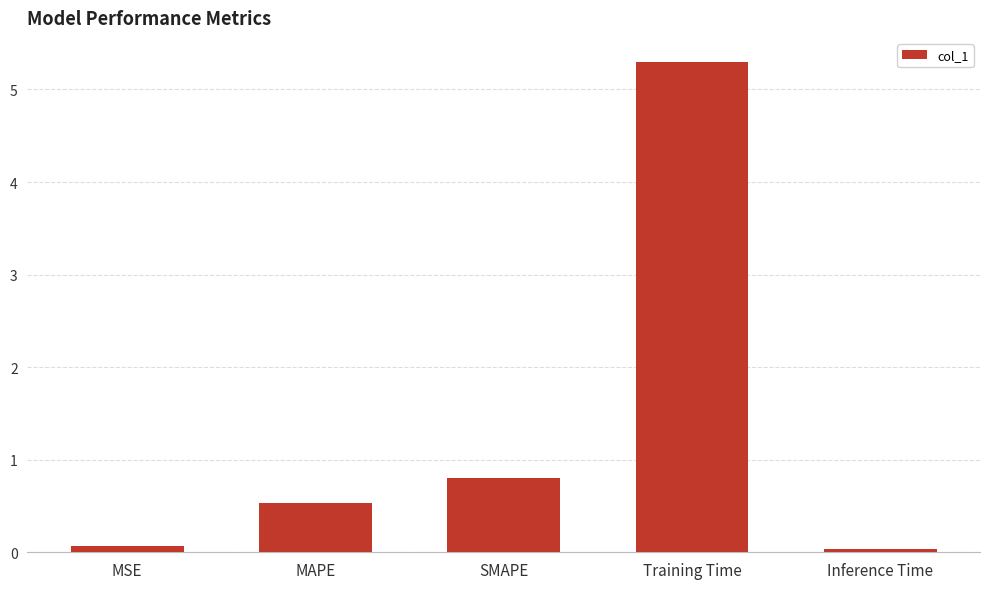

Are the bars grouped side by side (vs. stacked)?

No